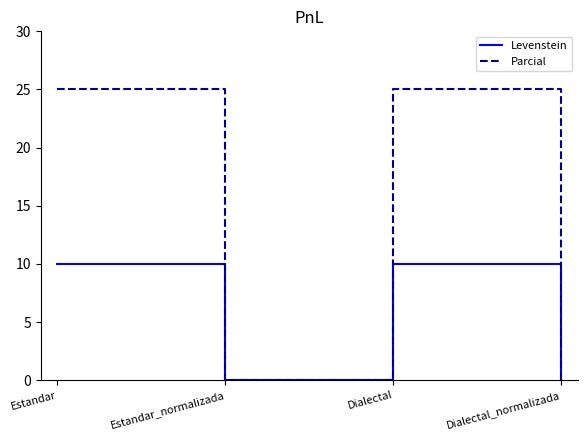

True or false: Parcial has a value of 25.0 at Dialectal.

True